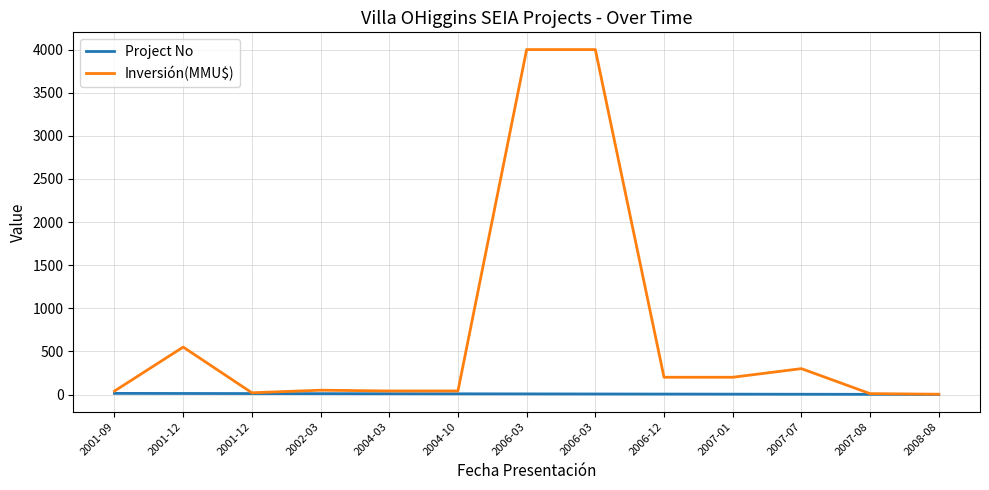

Which category has the highest value in the Project No series?

2001-09